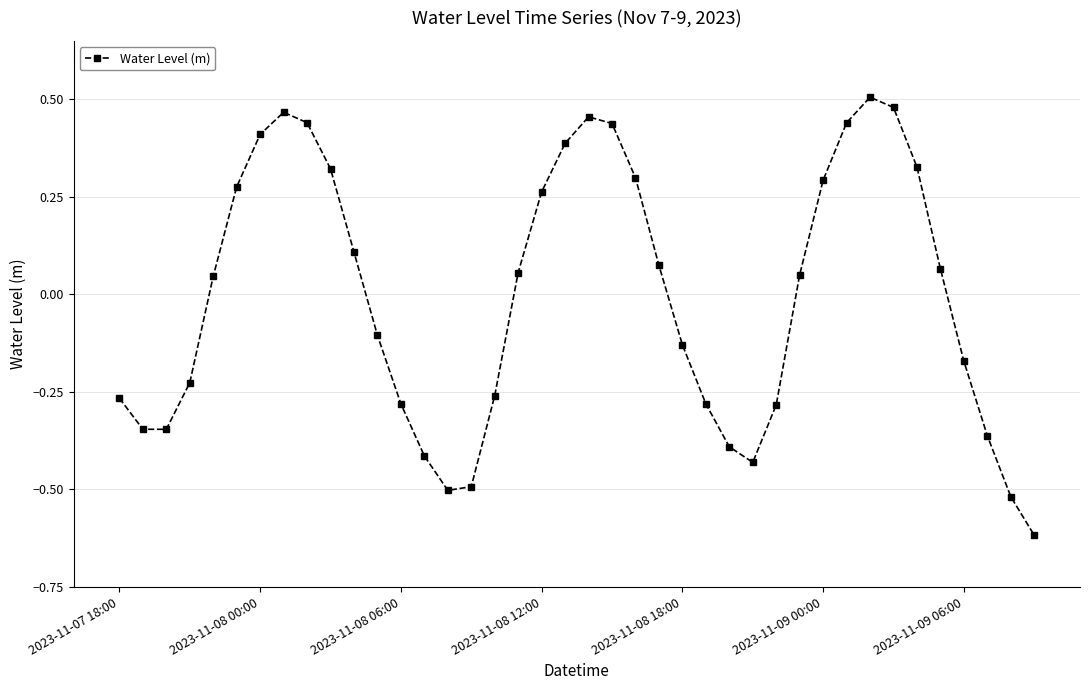

How many negative values are there?

19